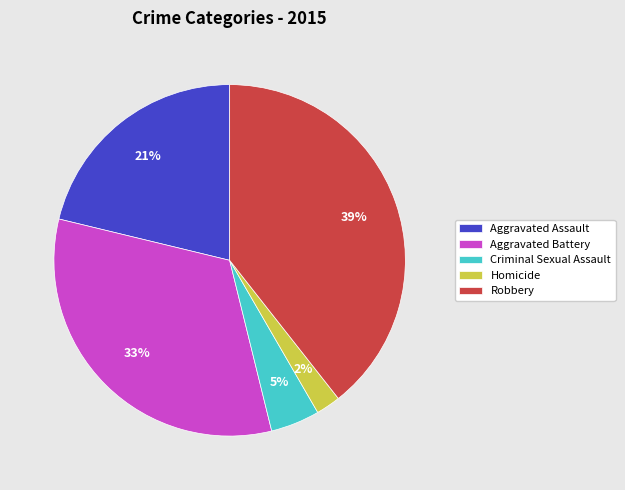

How many segments does this pie chart have?

5